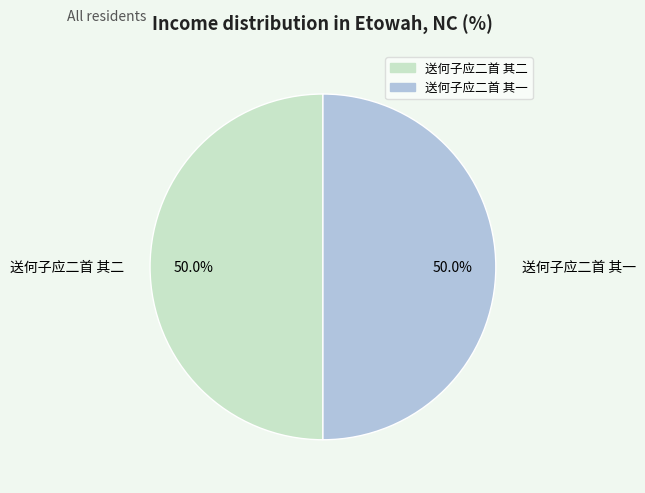

The 送何子应二首 其二 slice represents 61% of the pie. True or false?

False